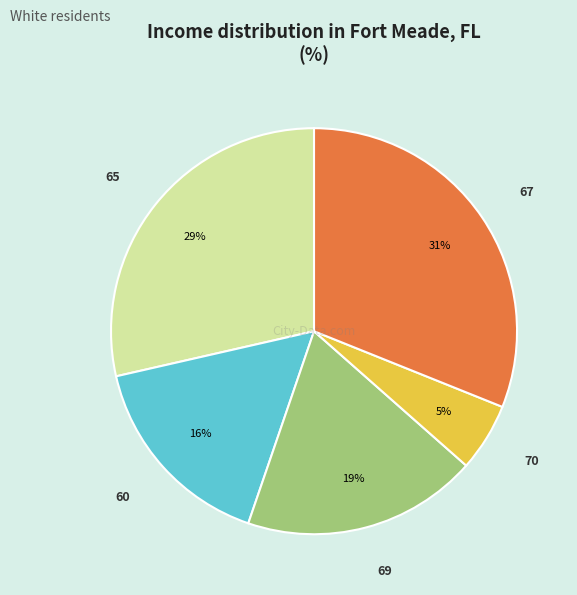

To the nearest percent, what is the difference between the largest and smallest slice percentages?

26%